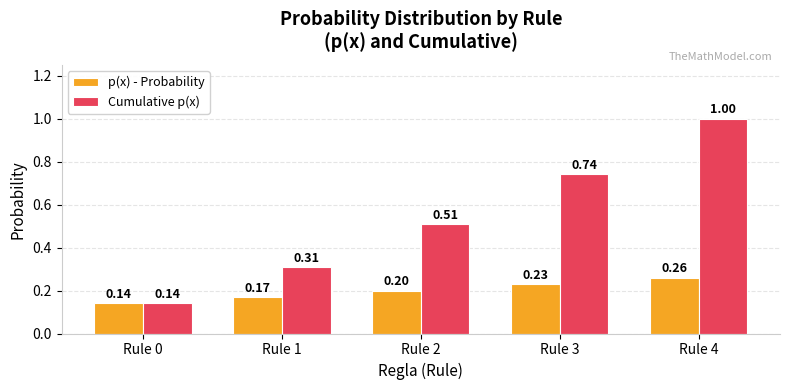

What are all the series names shown in the legend?

p(x) - Probability, Cumulative p(x)